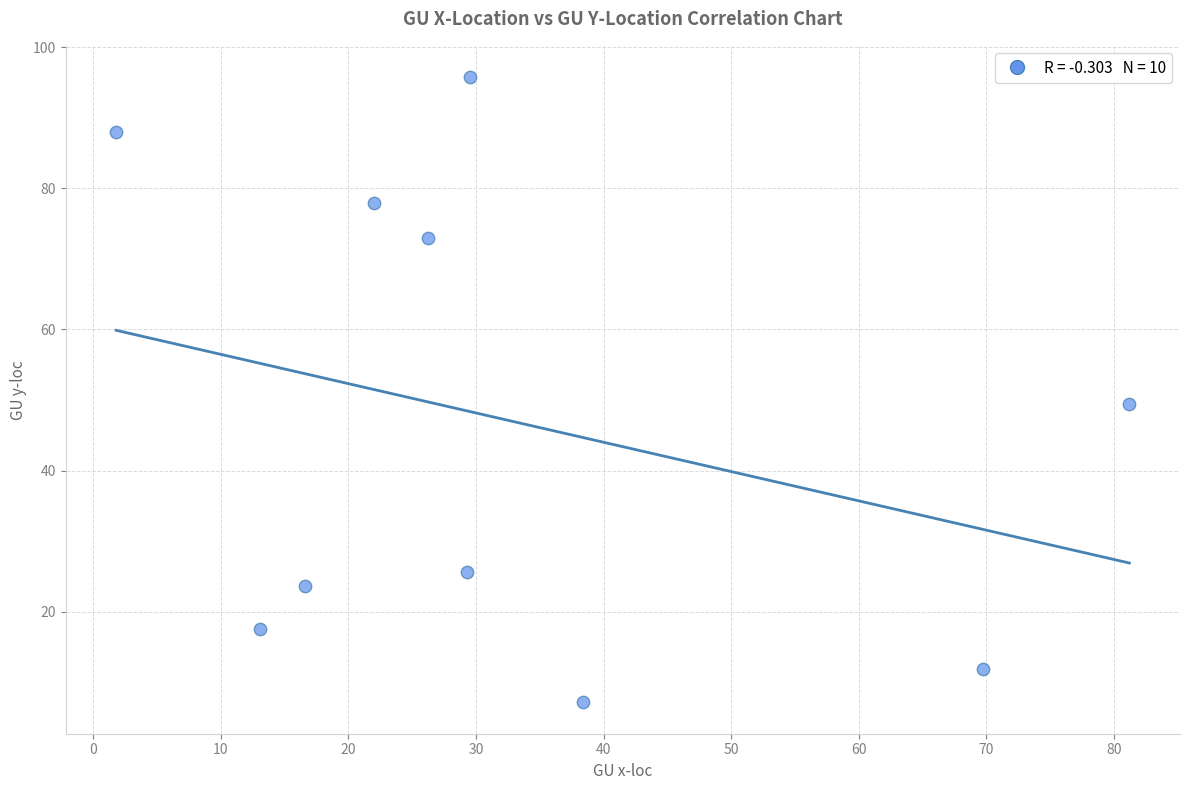

What Y value in the scatter plot is closest to 51?

49.4